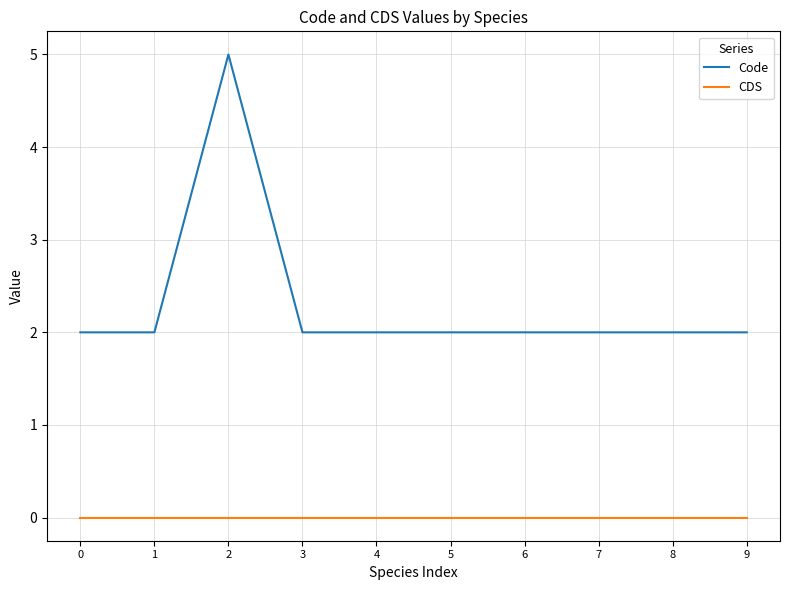

Reading left to right, what are all the values shown in this chart?

Code: 0=2	1=2	2=5	3=2	4=2	5=2	6=2	7=2	8=2	9=2
CDS: 0=0	1=0	2=0	3=0	4=0	5=0	6=0	7=0	8=0	9=0